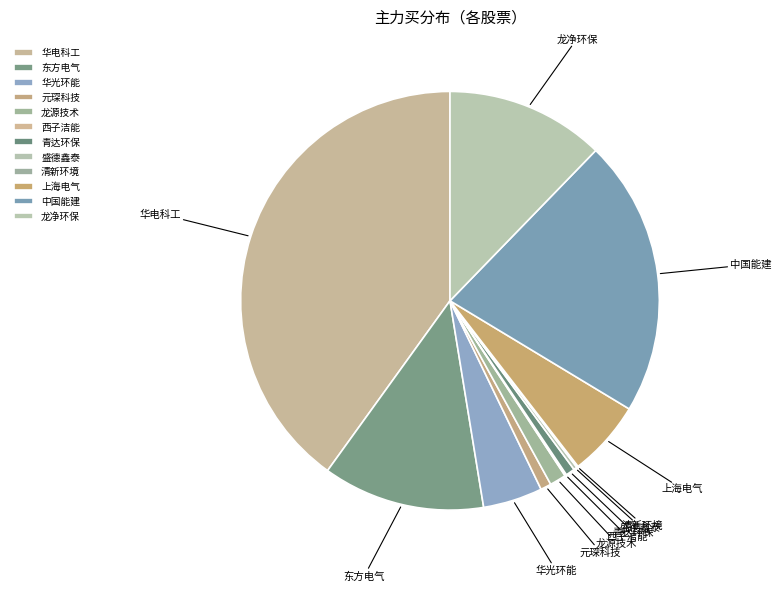

True or false: 青达环保 accounts for 1% of the total.

True